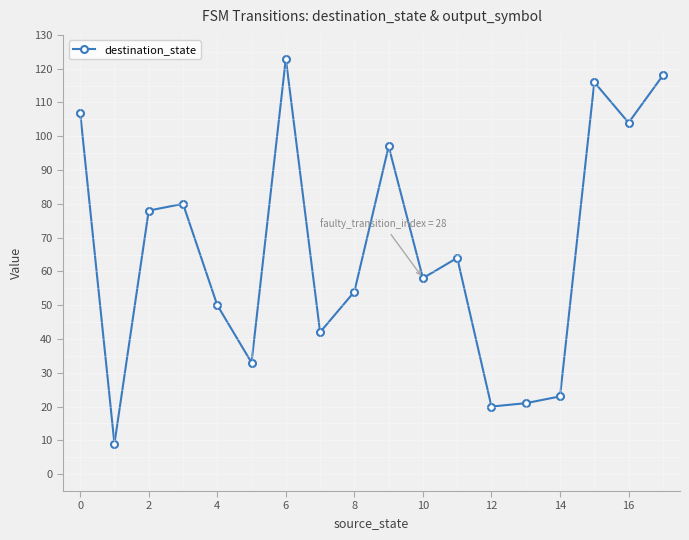

How many data points does each series have?

18